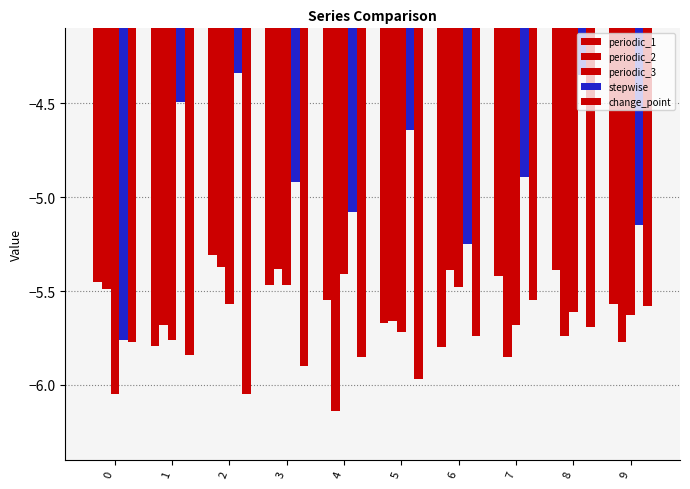

Does the chart contain any negative values?

Yes